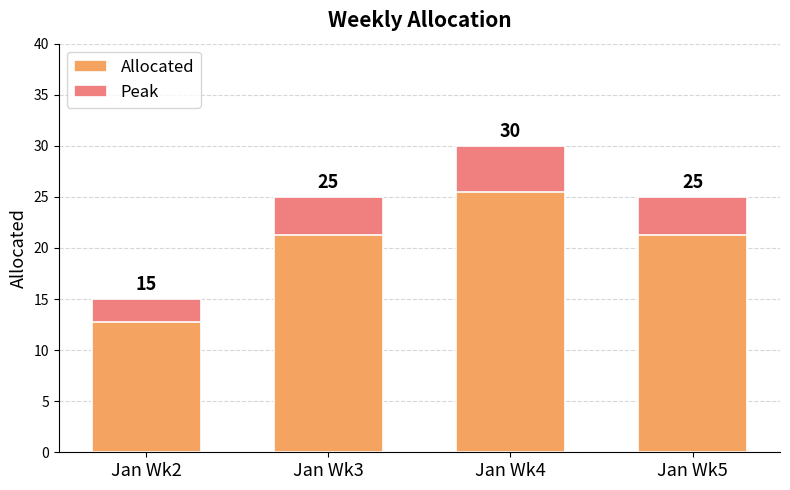

What is the change in value from Jan Wk3 to Jan Wk4?

+5